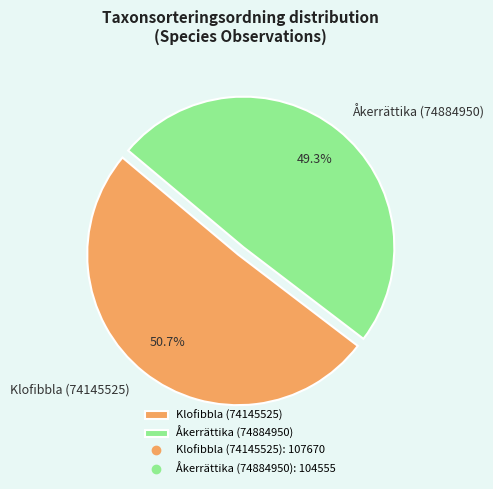

What percentage do Åkerrättika (74884950) and Klofibbla (74145525) together represent?

100.0%